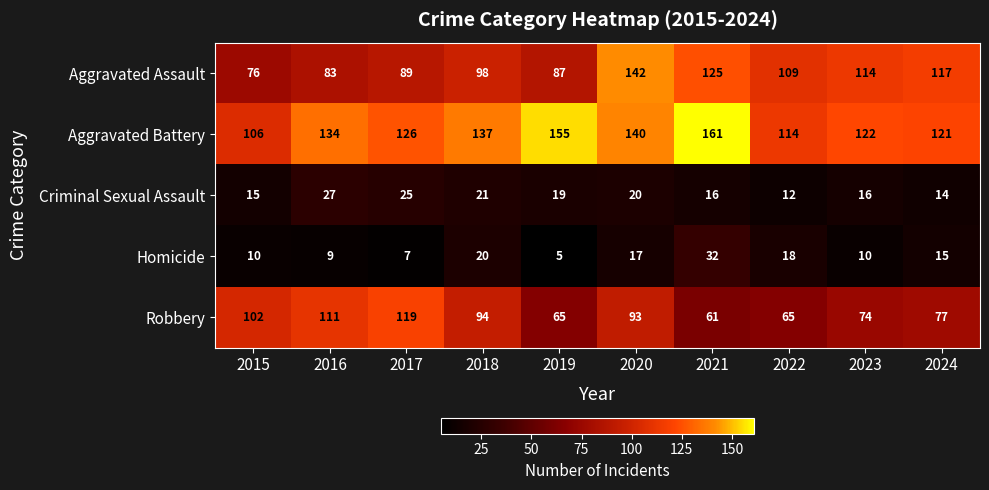

Where is Aggravated Battery nearest to the value 133?

2016